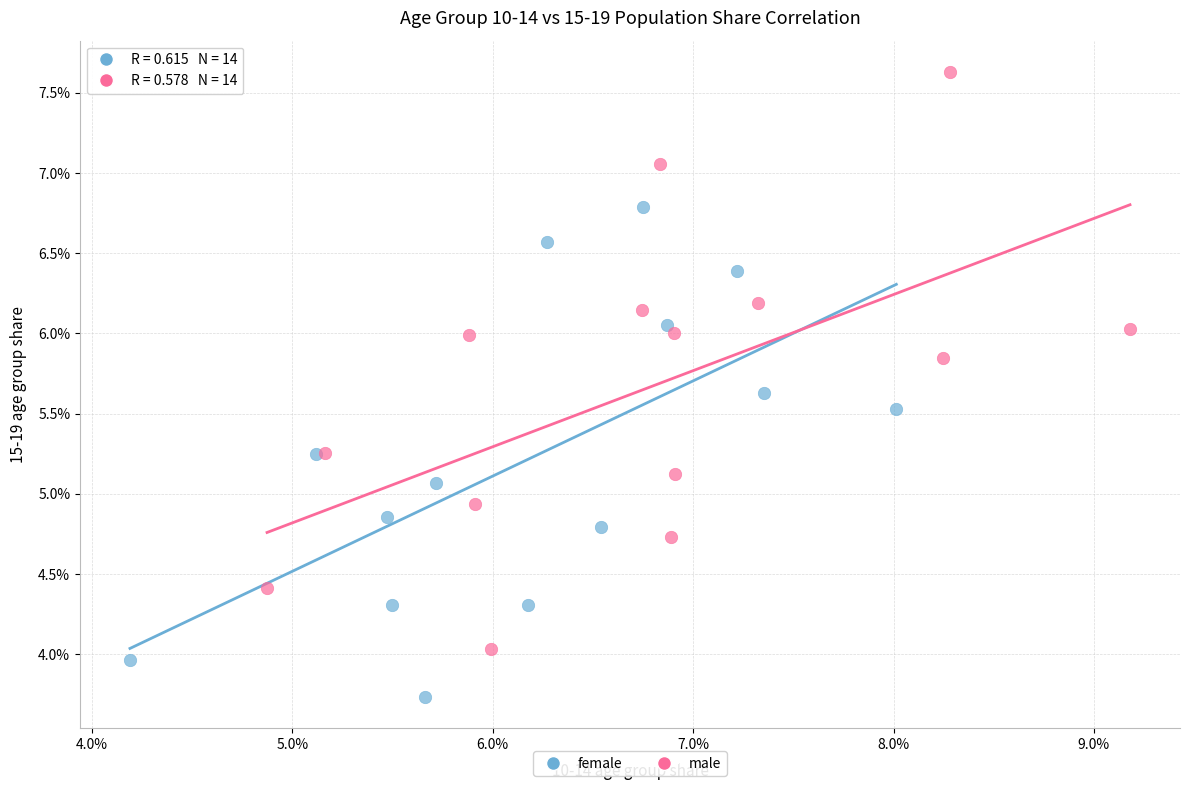

What are all the series names shown in the legend?

female, male